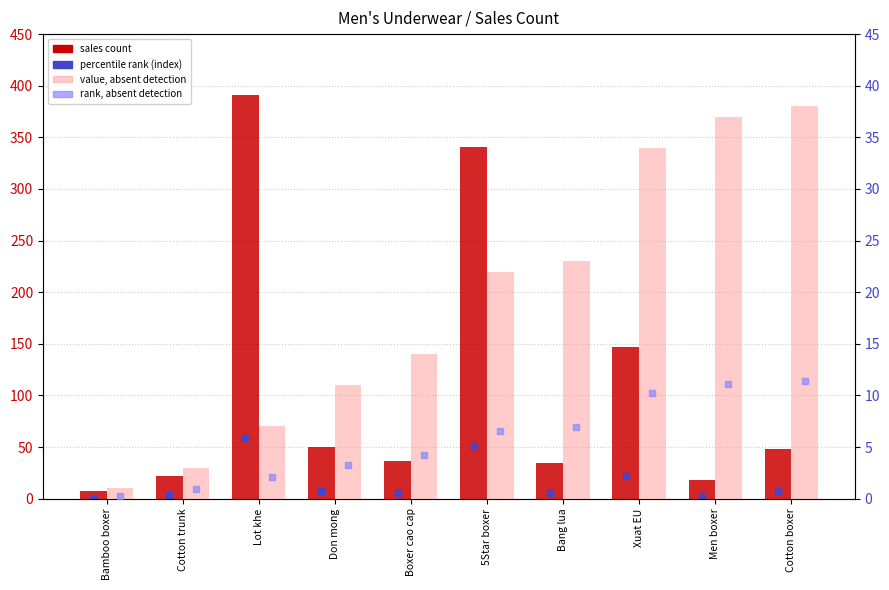

What is the difference between the second highest and minimum values in the sales count series?

334